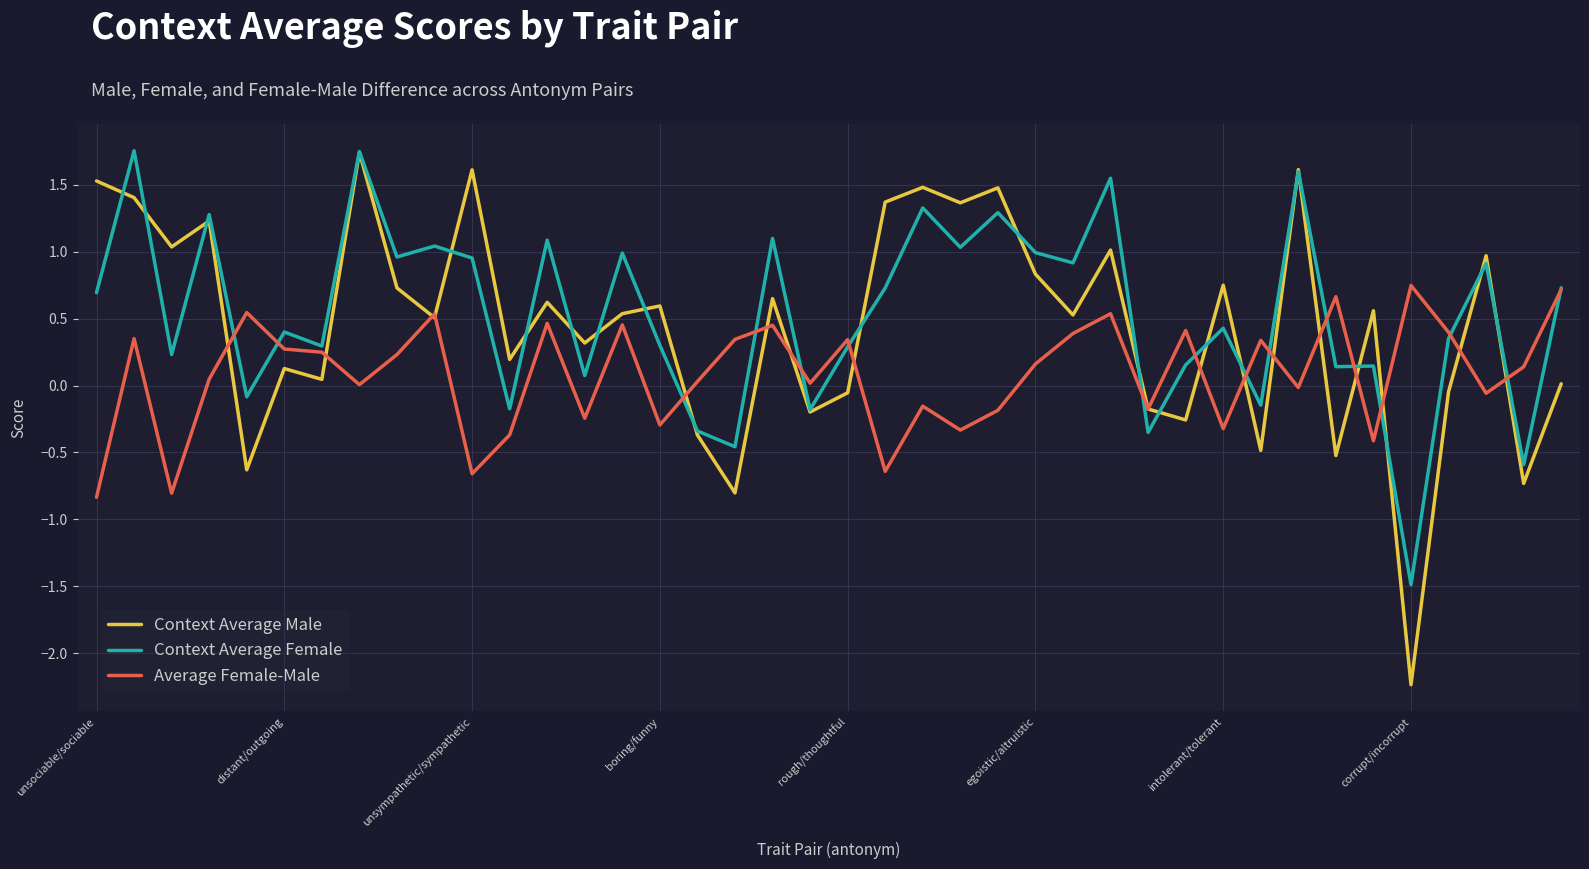

What is the lowest value of the Context Average Female series?

-1.5